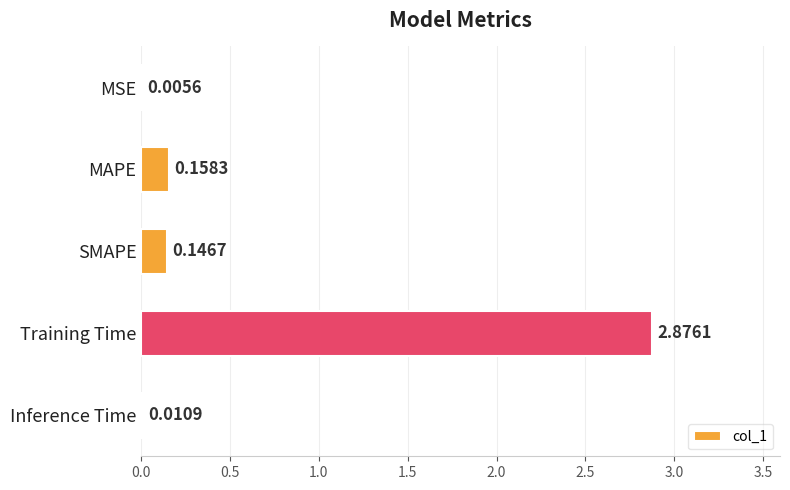

What is the sum of all values?

3.2